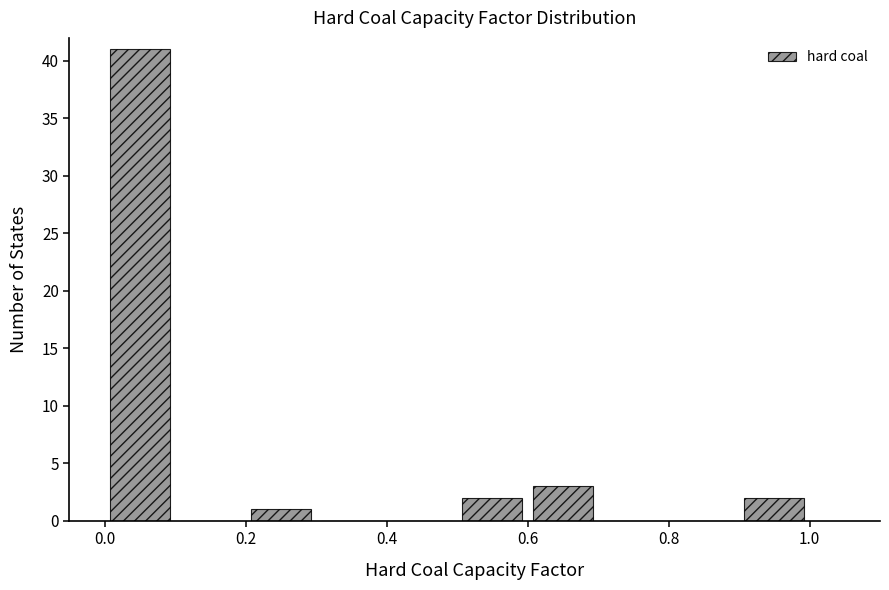

Reading left to right, list every bar in this chart as the range it spans on the x-axis followed by its height. The values are not printed on the chart, so give them approximately, as read against the axis.

0.0 to 0.1: 41
0.1 to 0.2: 0
0.2 to 0.3: 1
0.3 to 0.4: 0
0.4 to 0.5: 0
0.5 to 0.6: 2
0.6 to 0.7: 3
0.7 to 0.8: 0
0.8 to 0.9: 0
0.9 to 1.0: 2